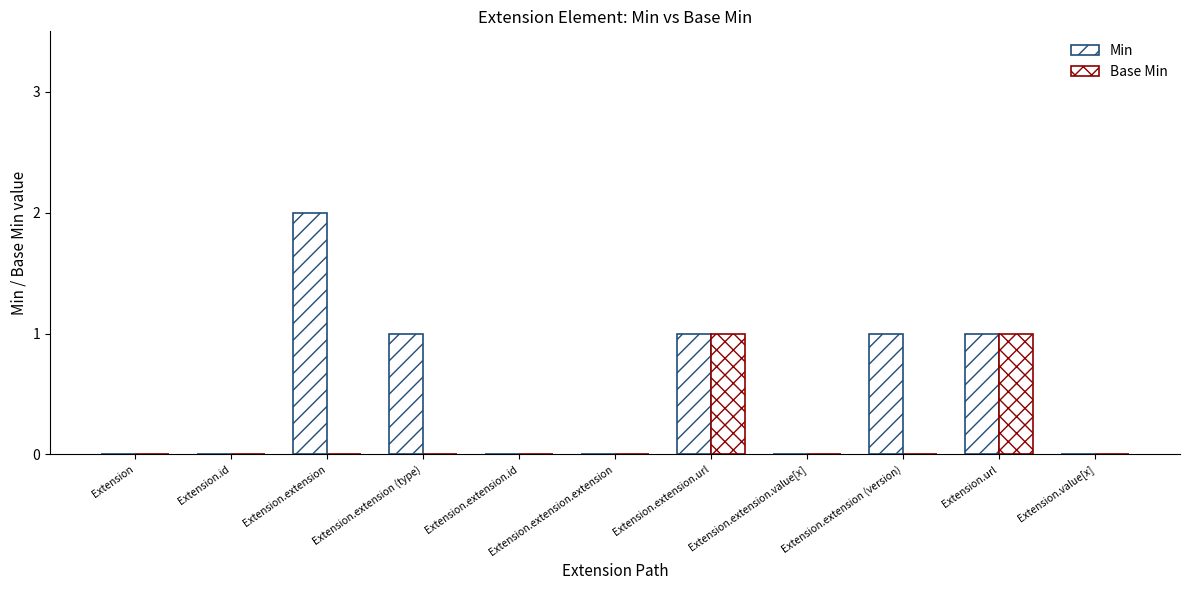

Count the number of categories in the chart.

11